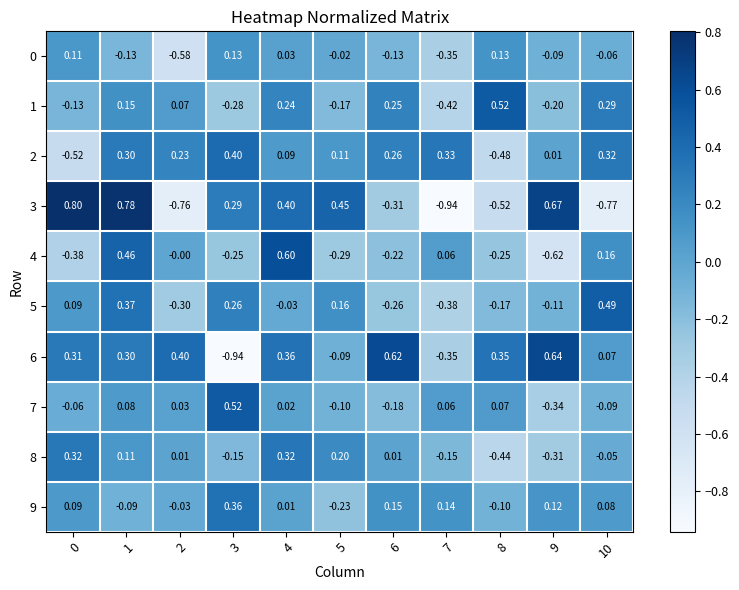

How many series are shown in this chart?

10